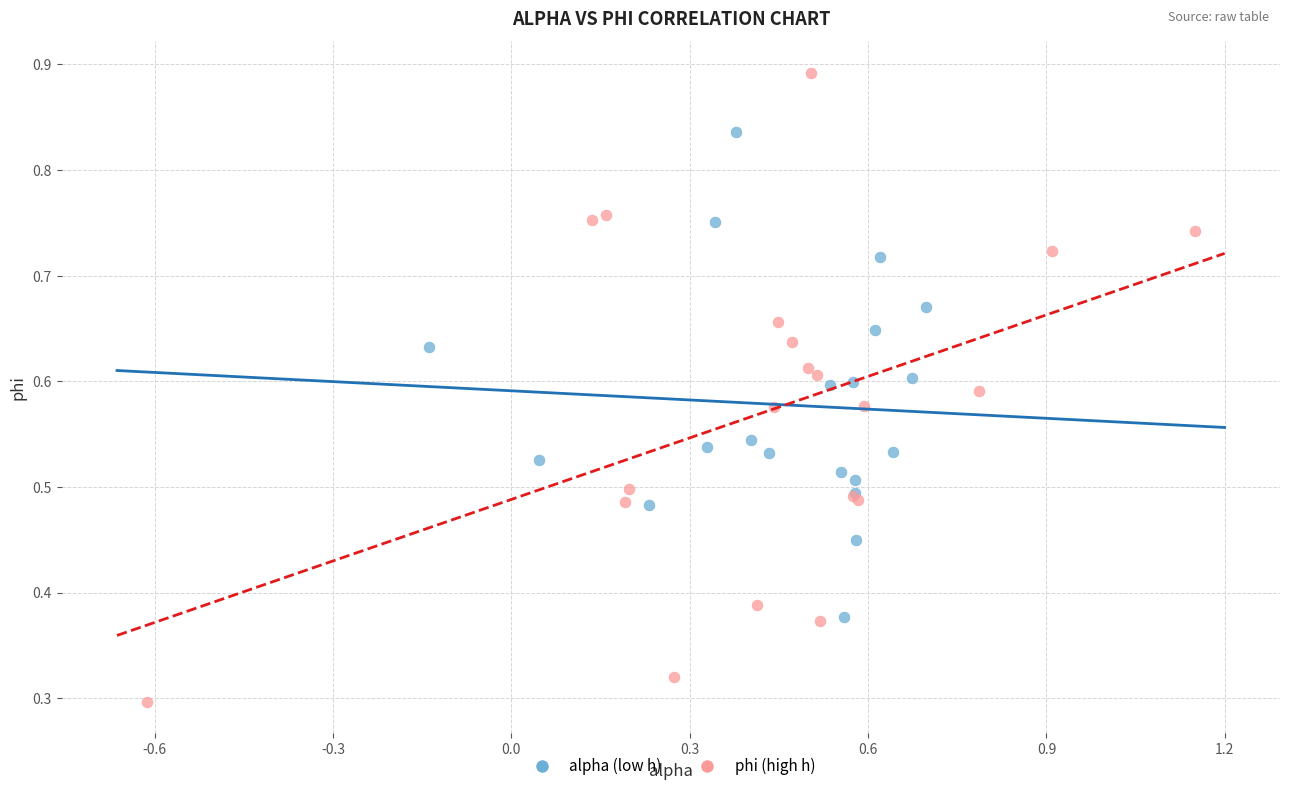

Which series contains the highest Y value?

phi (high h)